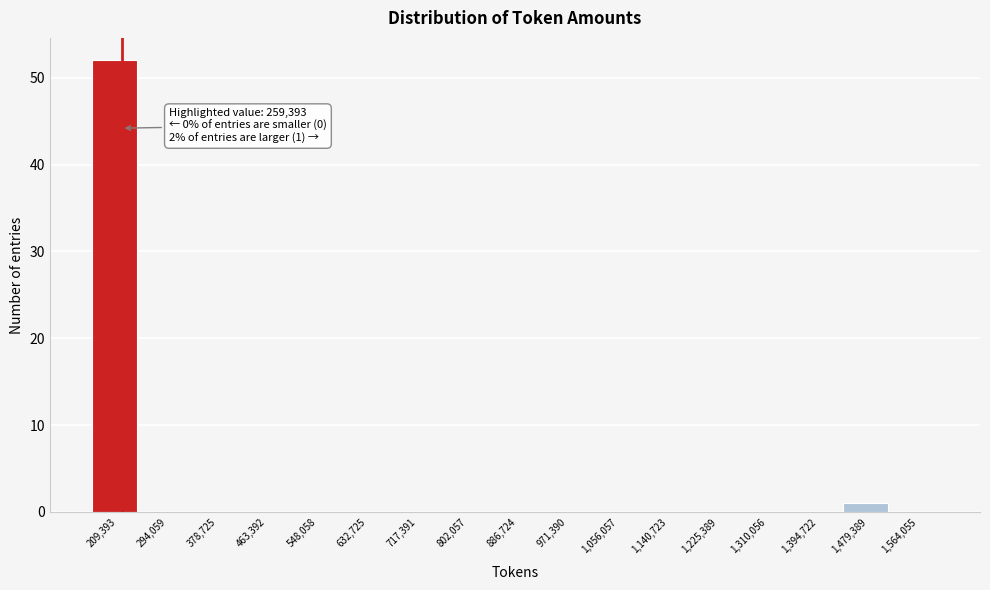

Reading left to right, extract all data points from this chart.

209,393=52	294,059=0	378,725=0	463,392=0	548,058=0	632,725=0	717,391=0	802,057=0	886,724=0	971,390=0	1,056,057=0	1,140,723=0	1,225,389=0	1,310,056=0	1,394,722=0	1,479,389=1	1,564,055=0